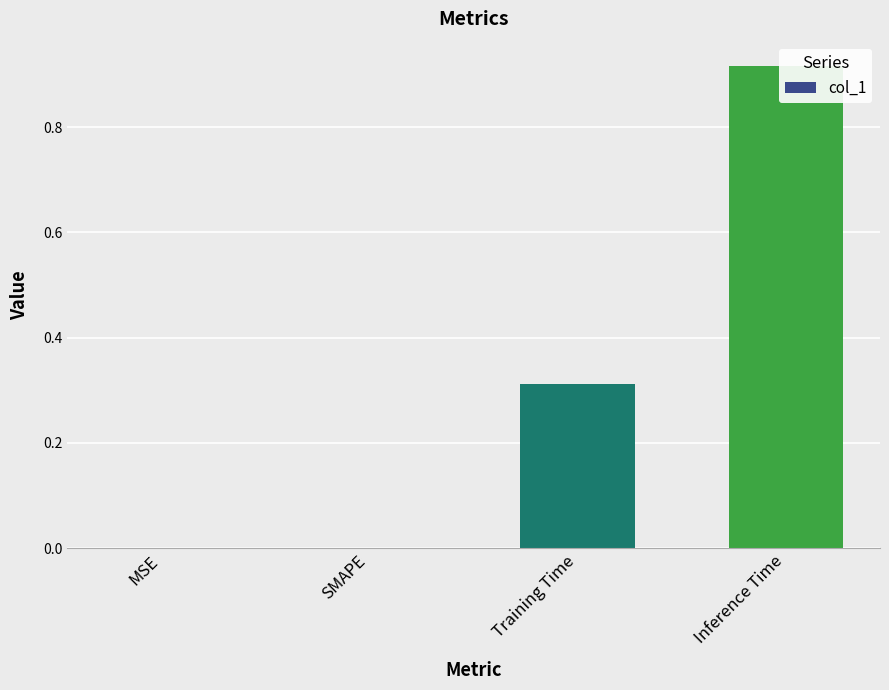

The chart shows a value of 0.0 at SMAPE. True or false?

True